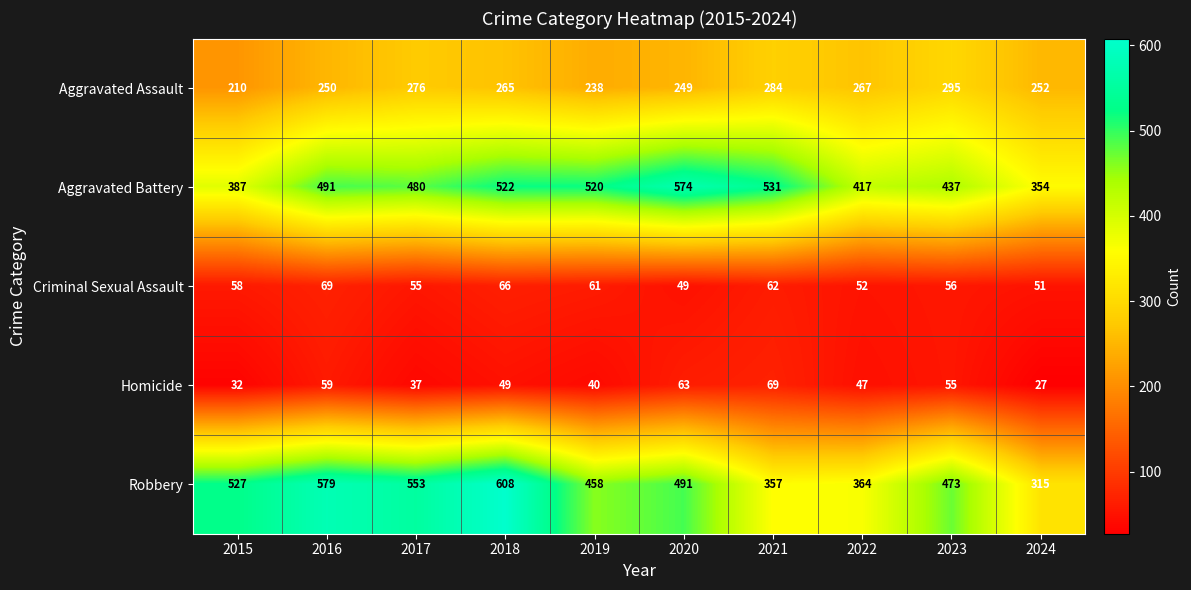

Which series changed the most between 2015 and 2022?

Robbery